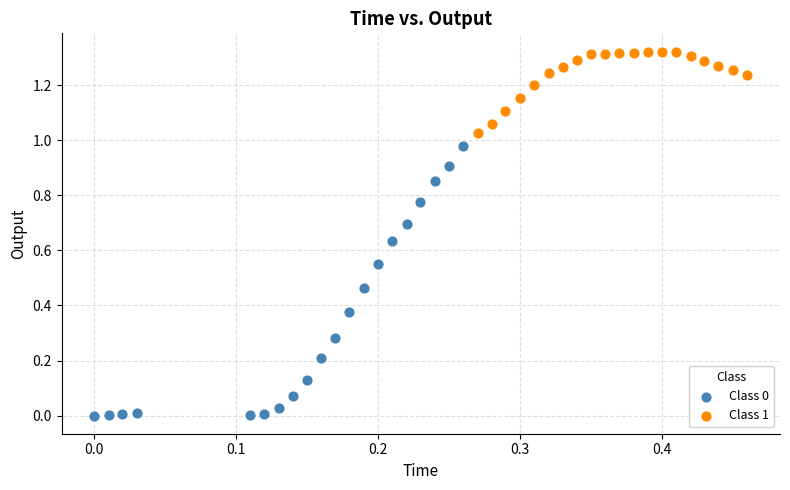

Which series reaches the maximum Y coordinate?

Class 1